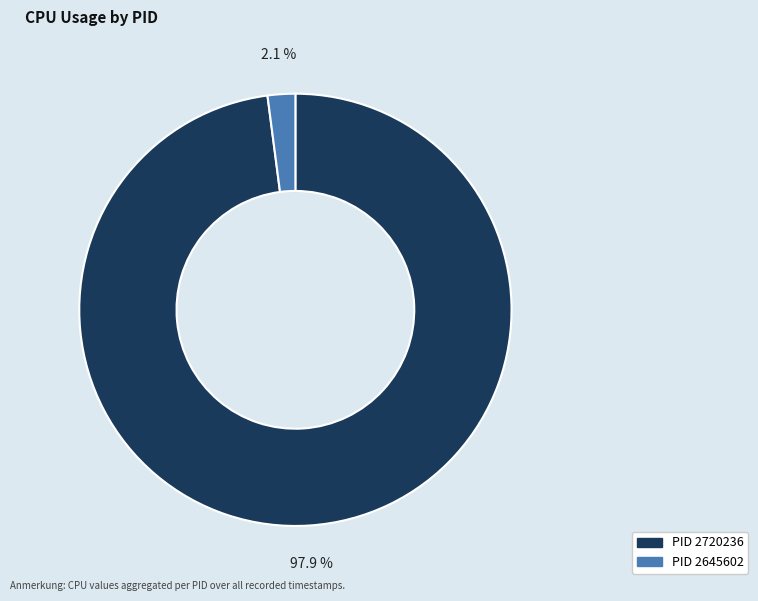

Does any single category account for the majority?

Yes